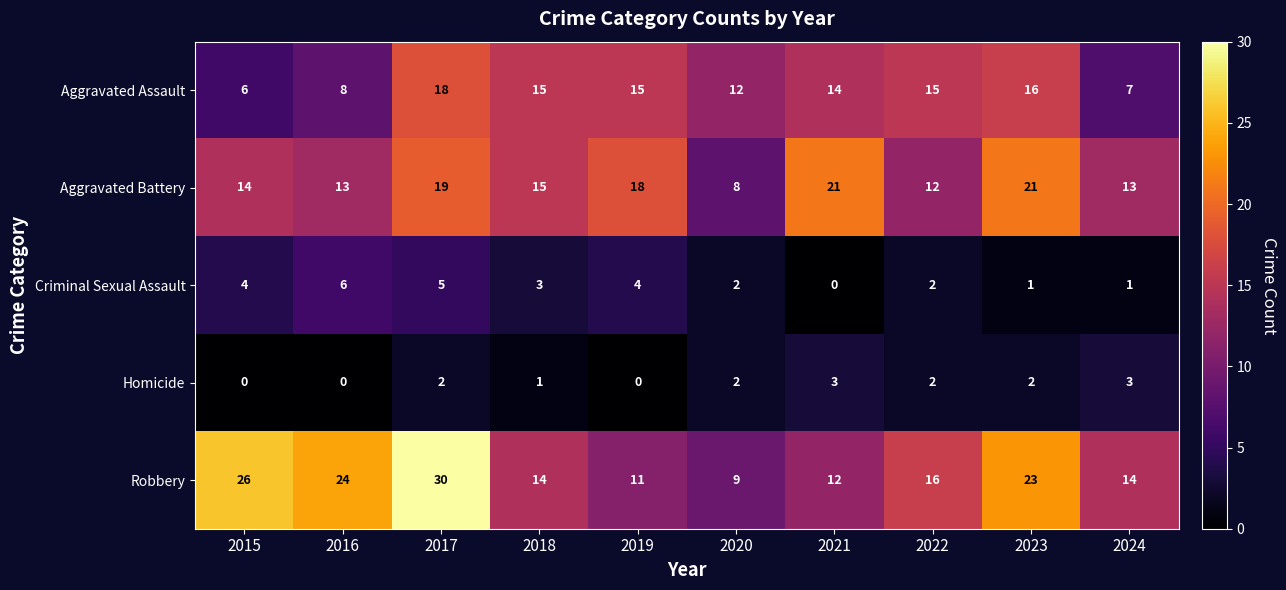

What is the difference between the highest and lowest values at 2017?

28